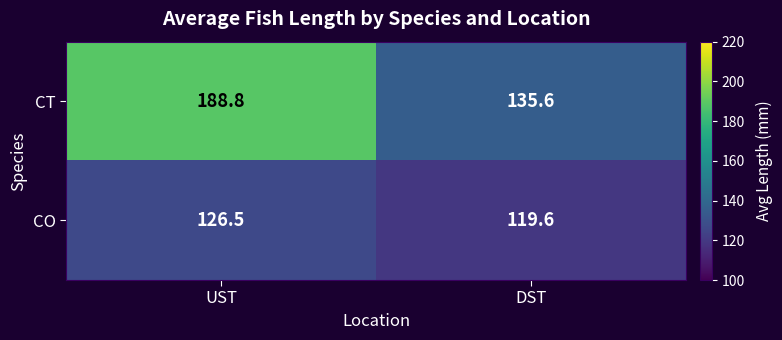

At which category is the sum across all series the highest?

UST